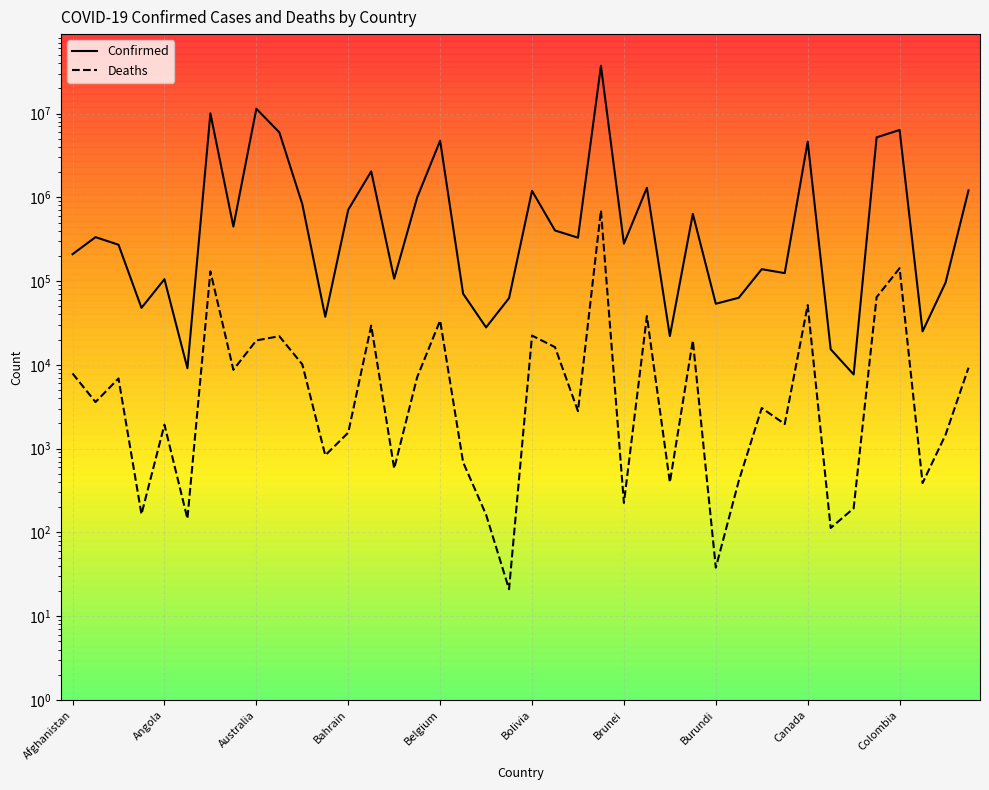

Which series has the largest total across all categories?

Confirmed